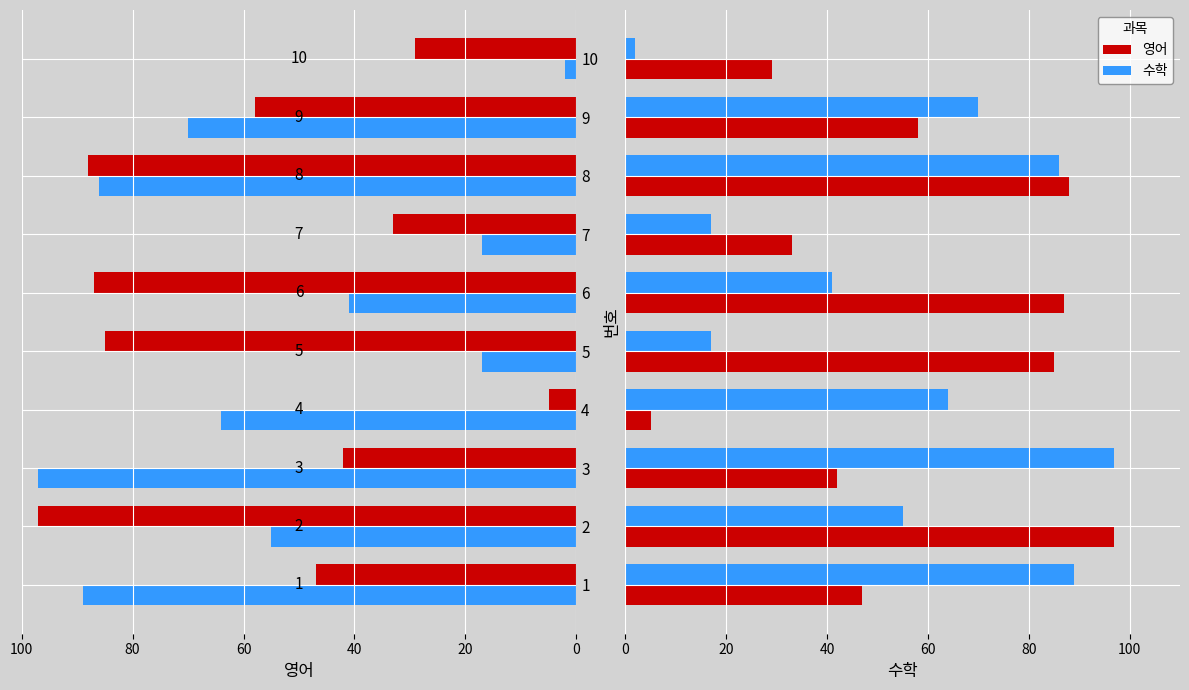

The value of 영어 at 4 is 8. True or false?

False